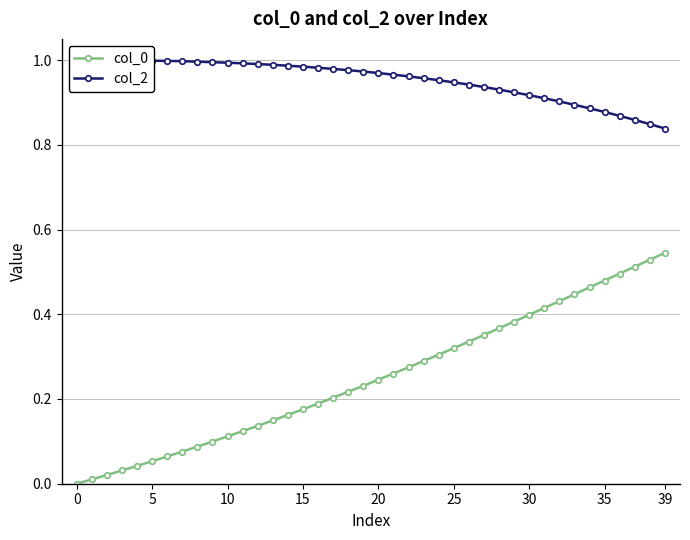

What is the label of the 27th point from the right?

13